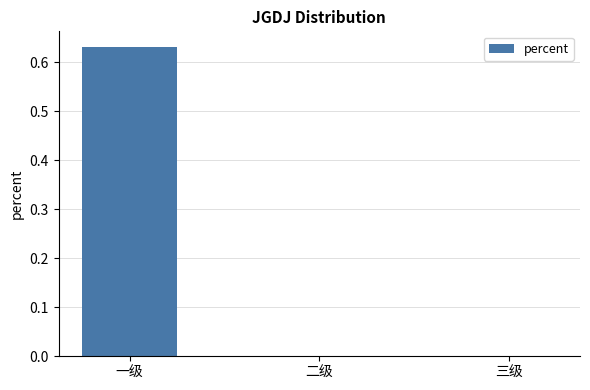

The chart shows a value of 1.0 at 一级. True or false?

False